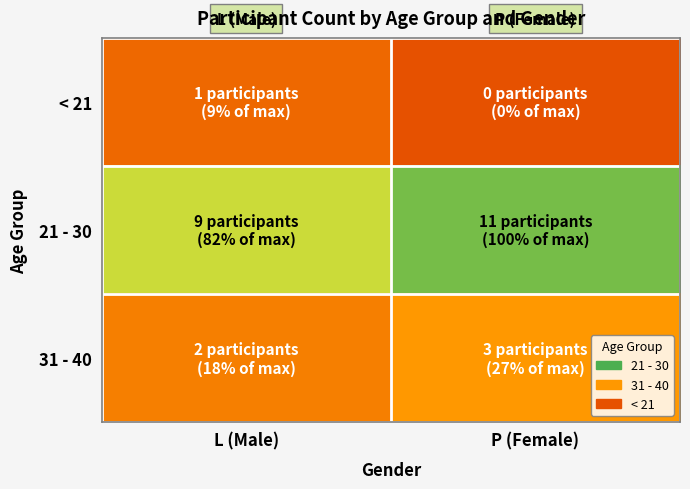

At how many categories does at least one series exceed 8?

2